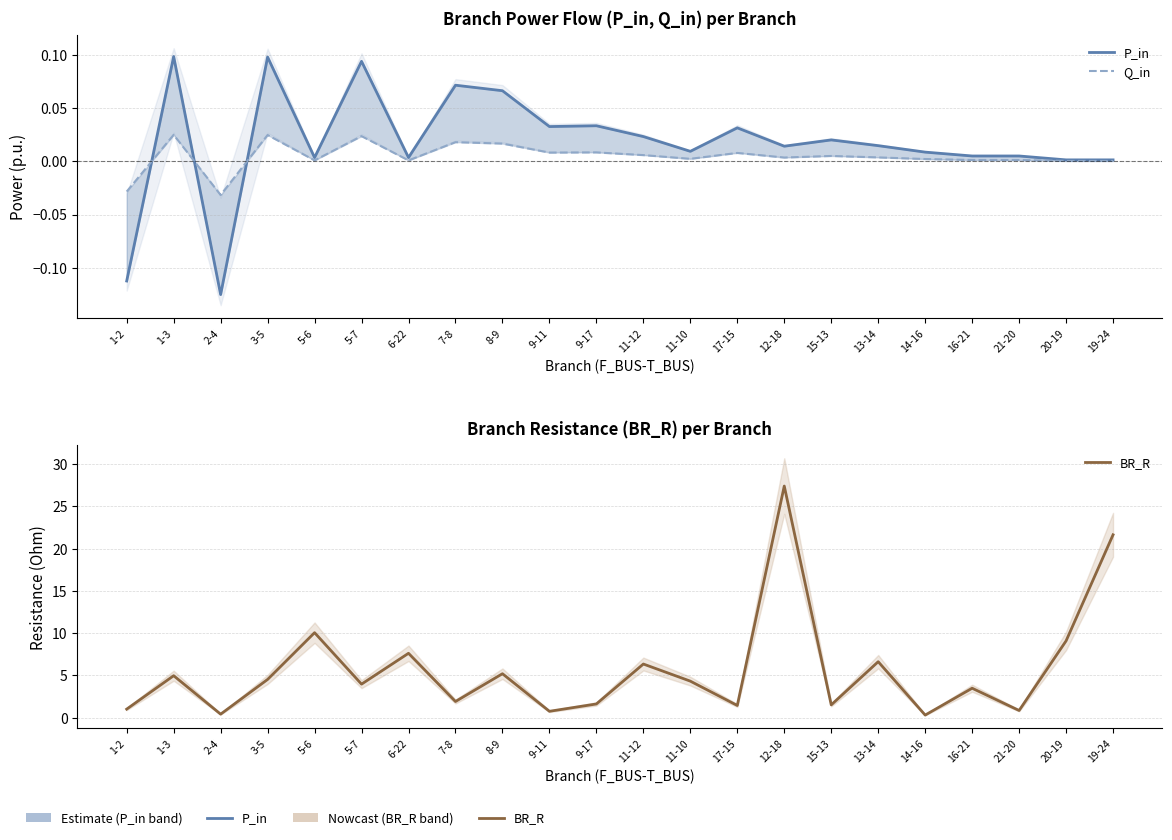

What is the sum of all Q_in values?

0.1